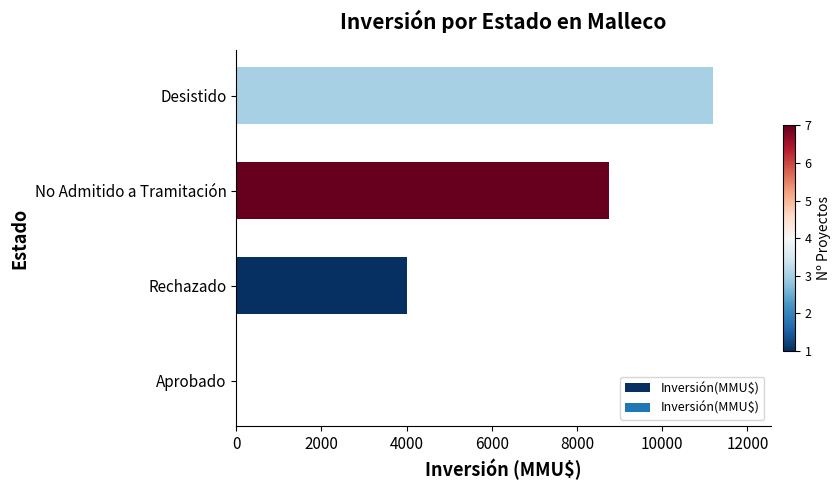

The chart shows a value of 0 at Aprobado. True or false?

True